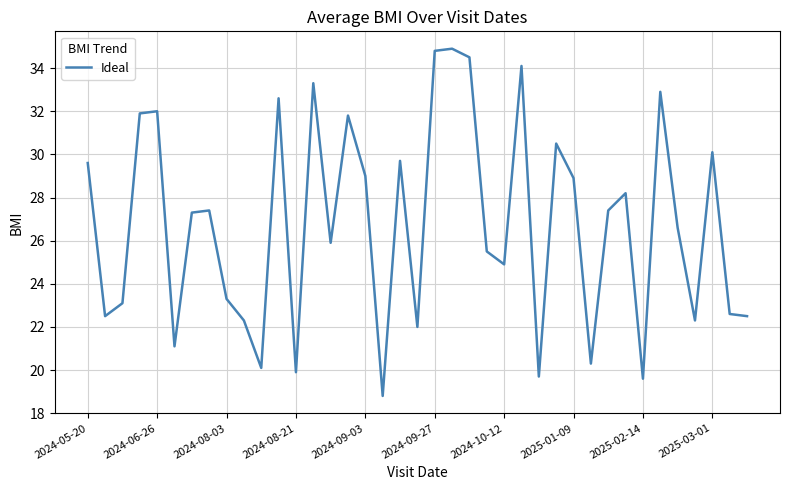

What is the greatest value displayed?

34.9